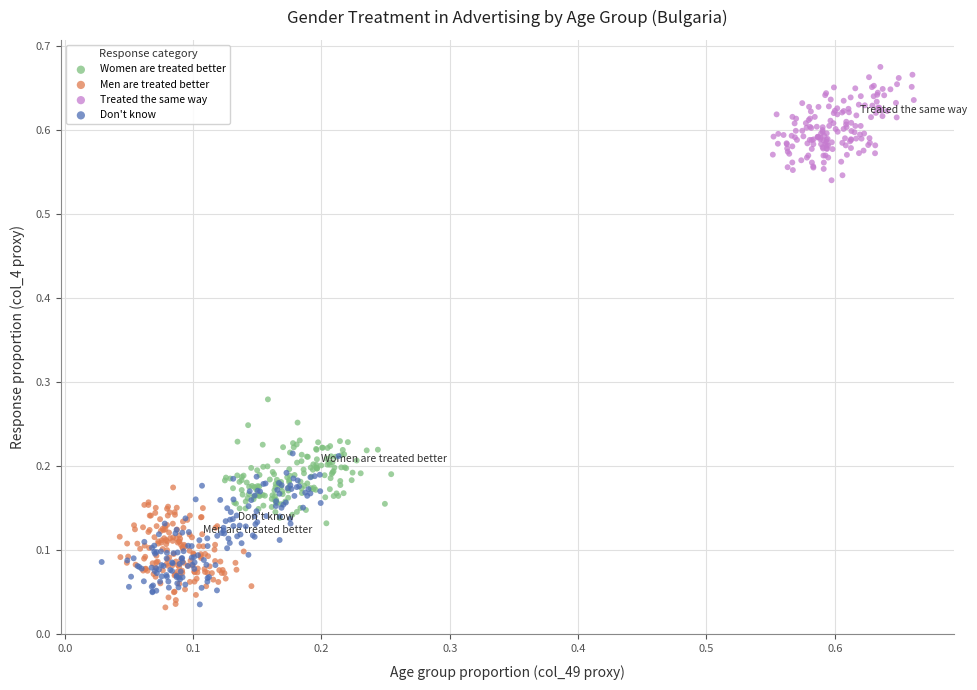

Which series has the largest Y range (max minus min)?

Don't know